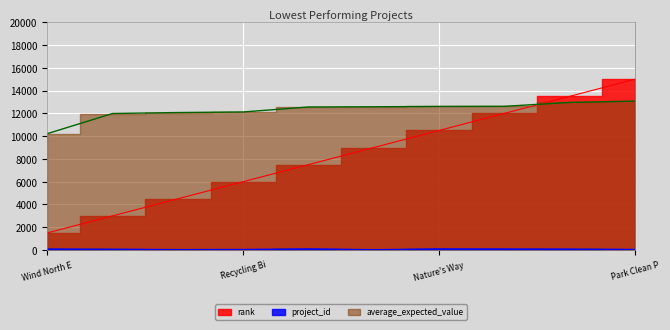

Where does the project_id series first go above 67?

Wind North E